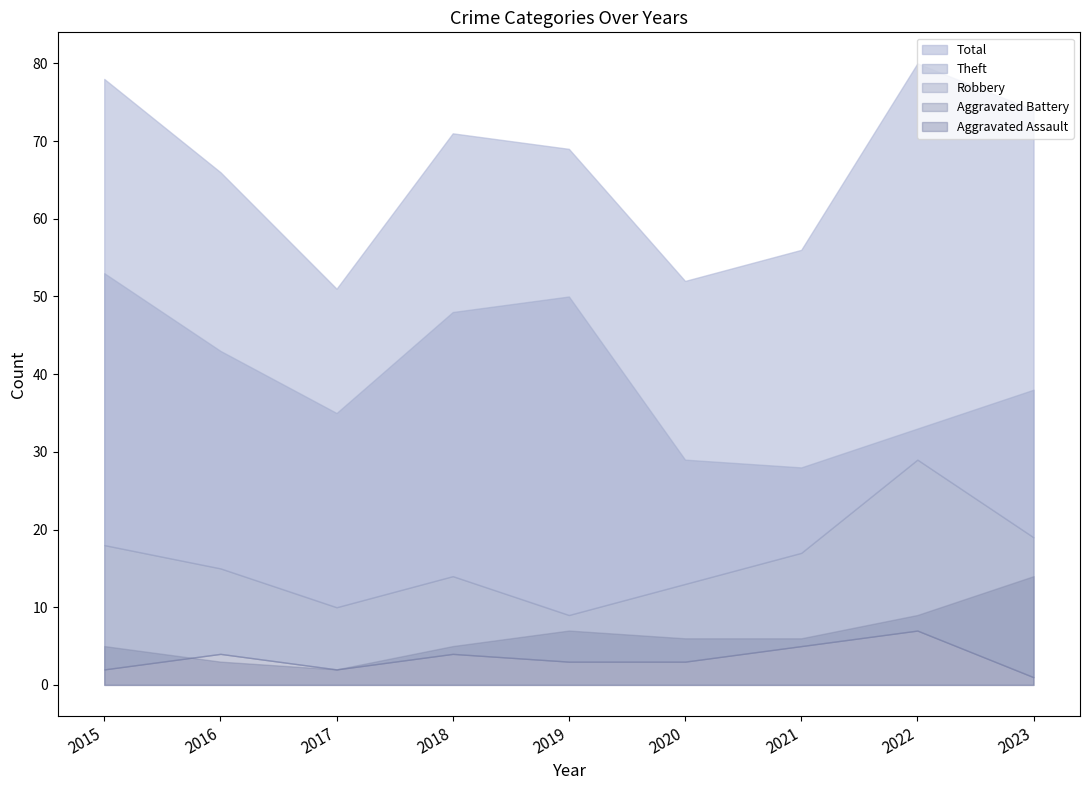

What are all the series names shown in the legend?

Theft, Robbery, Aggravated Battery, Aggravated Assault, Total